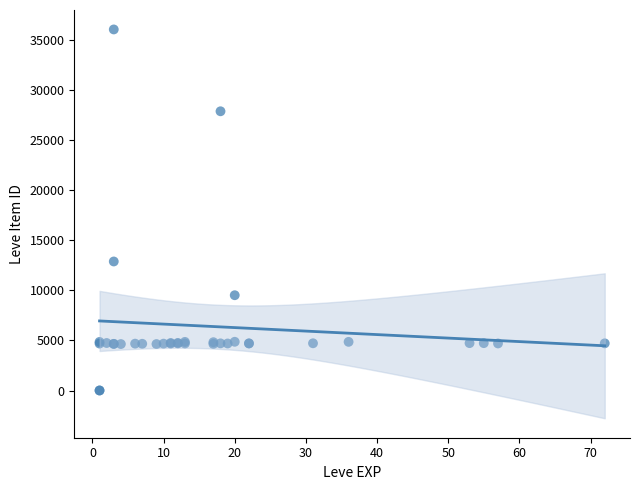

What Y value in the scatter plot is closest to 18029?

12886